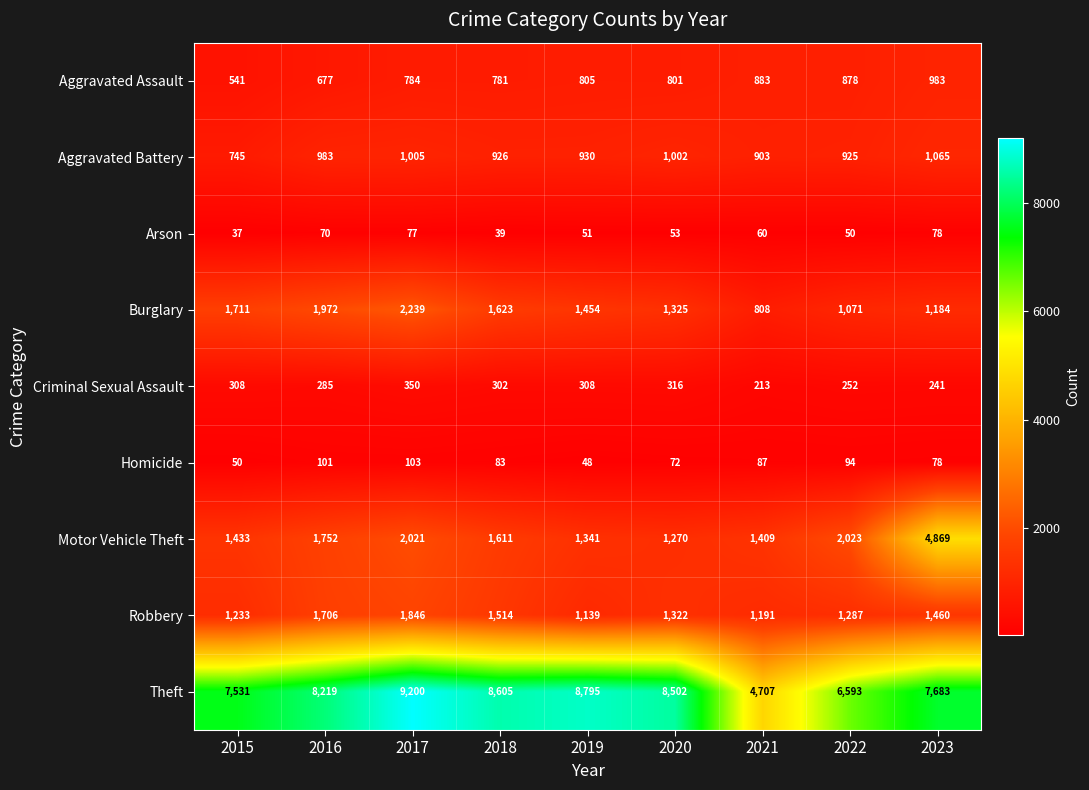

Which series has the largest total across all categories?

Theft